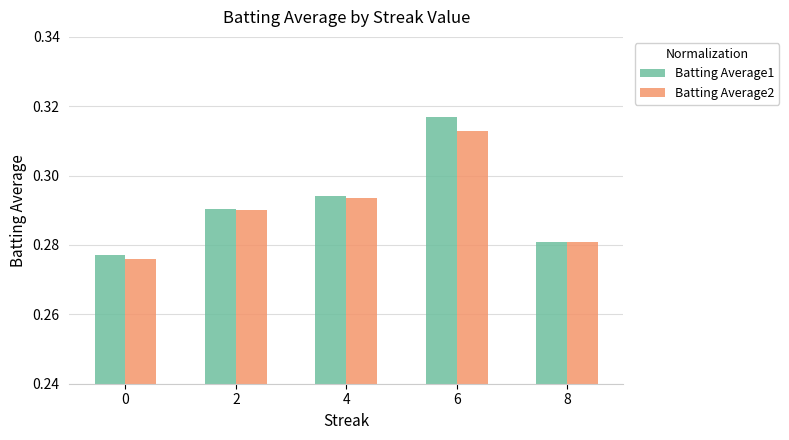

What is the sum of the Batting Average2 values at 4 and 2?

0.6